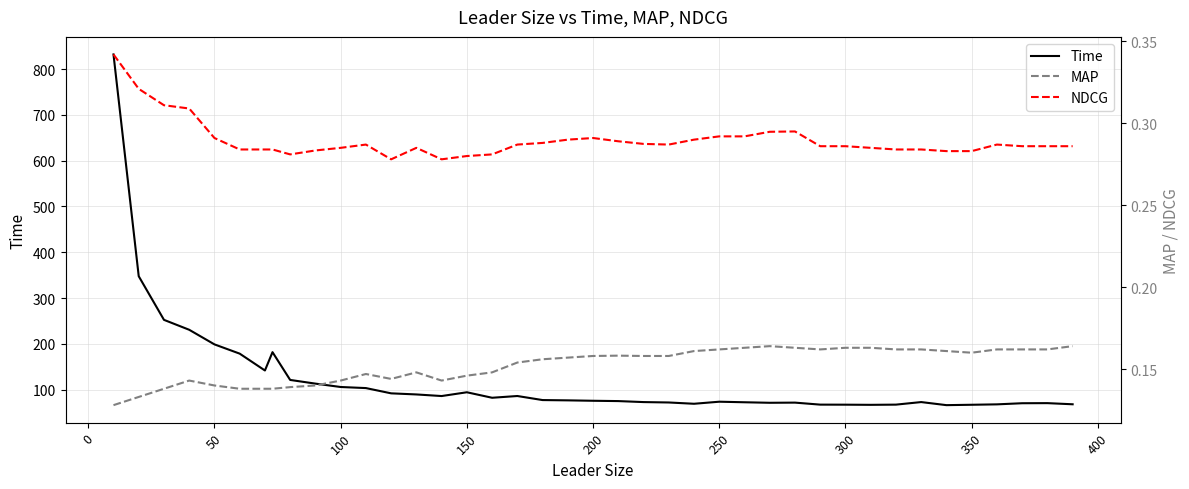

Reading left to right, transcribe all the data shown in this chart.

Time: 832.0	347.6	252.3	230.6	198.7	178.5	141.7	181.8	121.1	113.0	105.7	103.3	91.8	89.4	85.9	94.2	82.2	86.0	77.1	76.5	75.6	74.9	72.7	71.9	69.0	73.5	72.3	71.2	71.5	67.2	67.0	66.7	67.2	72.8	66.0	66.9	67.8	70.2	70.4	67.9
MAP: 0.1	0.1	0.1	0.1	0.1	0.1	0.1	0.1	0.1	0.1	0.1	0.1	0.1	0.1	0.1	0.1	0.1	0.2	0.2	0.2	0.2	0.2	0.2	0.2	0.2	0.2	0.2	0.2	0.2	0.2	0.2	0.2	0.2	0.2	0.2	0.2	0.2	0.2	0.2	0.2
NDCG: 0.3	0.3	0.3	0.3	0.3	0.3	0.3	0.3	0.3	0.3	0.3	0.3	0.3	0.3	0.3	0.3	0.3	0.3	0.3	0.3	0.3	0.3	0.3	0.3	0.3	0.3	0.3	0.3	0.3	0.3	0.3	0.3	0.3	0.3	0.3	0.3	0.3	0.3	0.3	0.3